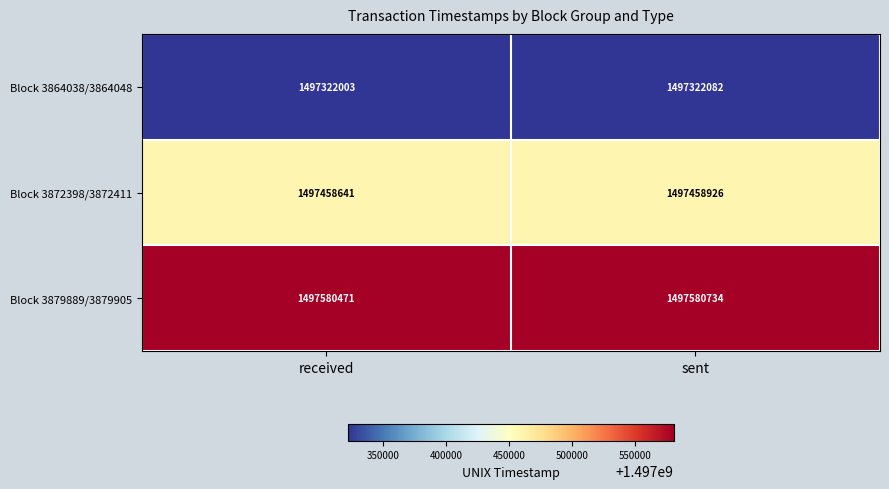

Reading left to right, extract all data points from this chart.

Block 3864038/3864048: received=1497322003	sent=1497322082
Block 3872398/3872411: received=1497458641	sent=1497458926
Block 3879889/3879905: received=1497580471	sent=1497580734